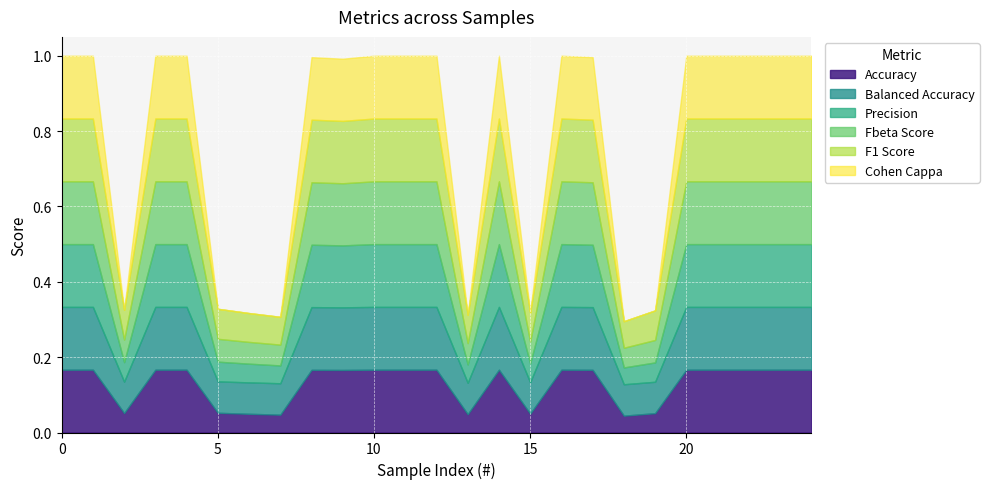

What are all the series names shown in the legend?

Accuracy, Balanced Accuracy, Precision, Fbeta Score, F1 Score, Cohen Cappa